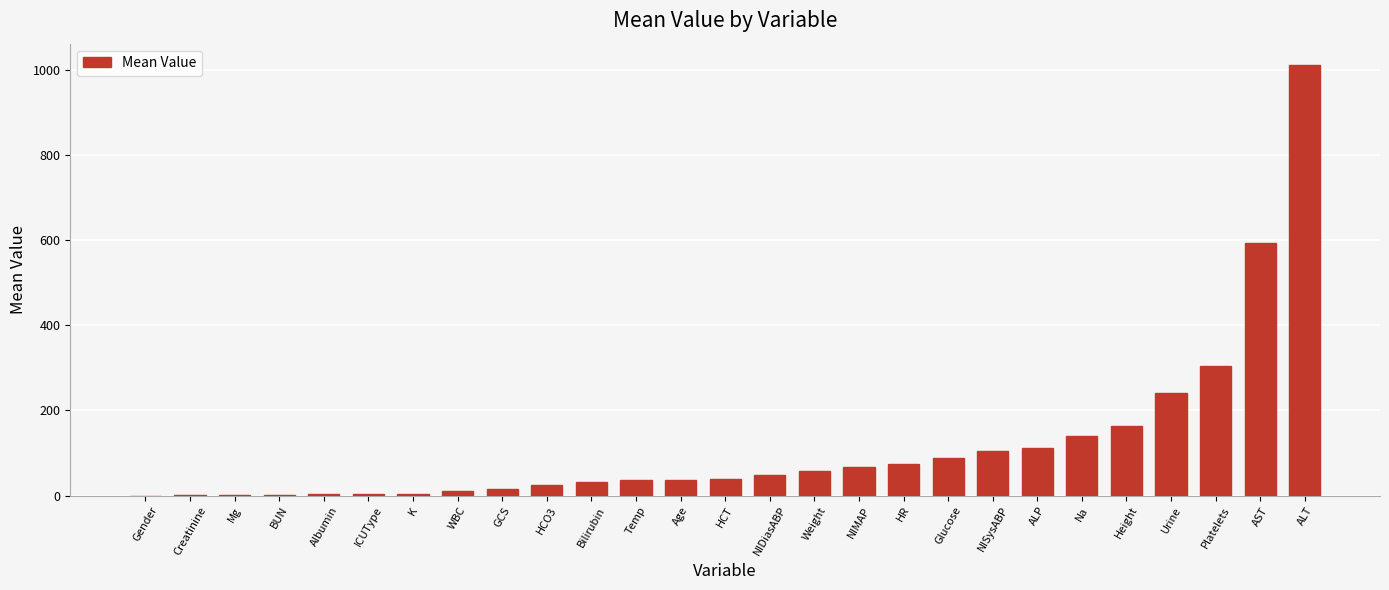

The value at GCS is 15.0. True or false?

True